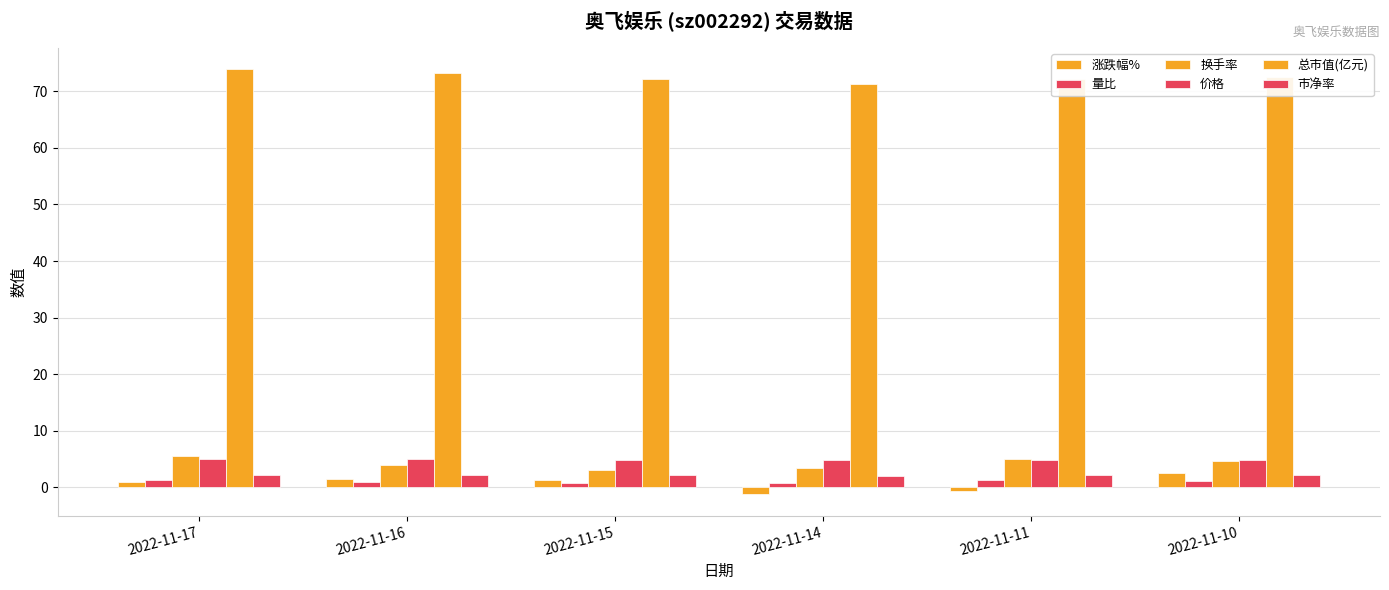

Which series has the largest total across all categories?

总市值(亿元)